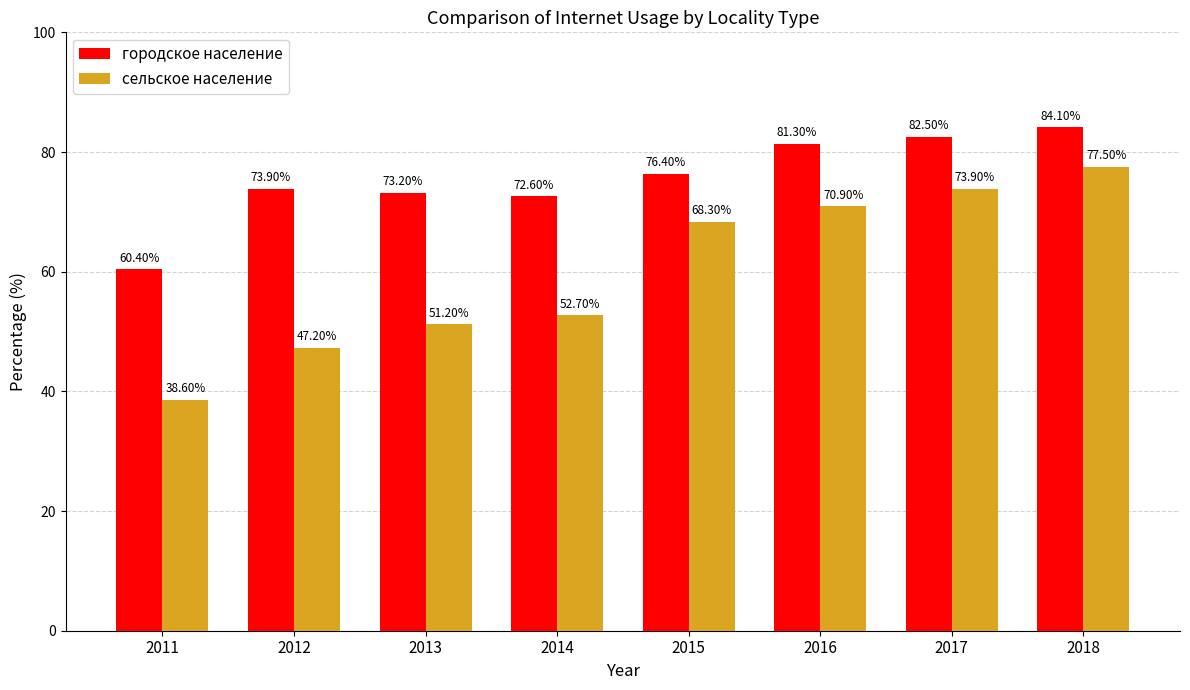

What is the value of the сельское население bar at the 8th from the left?

77.5